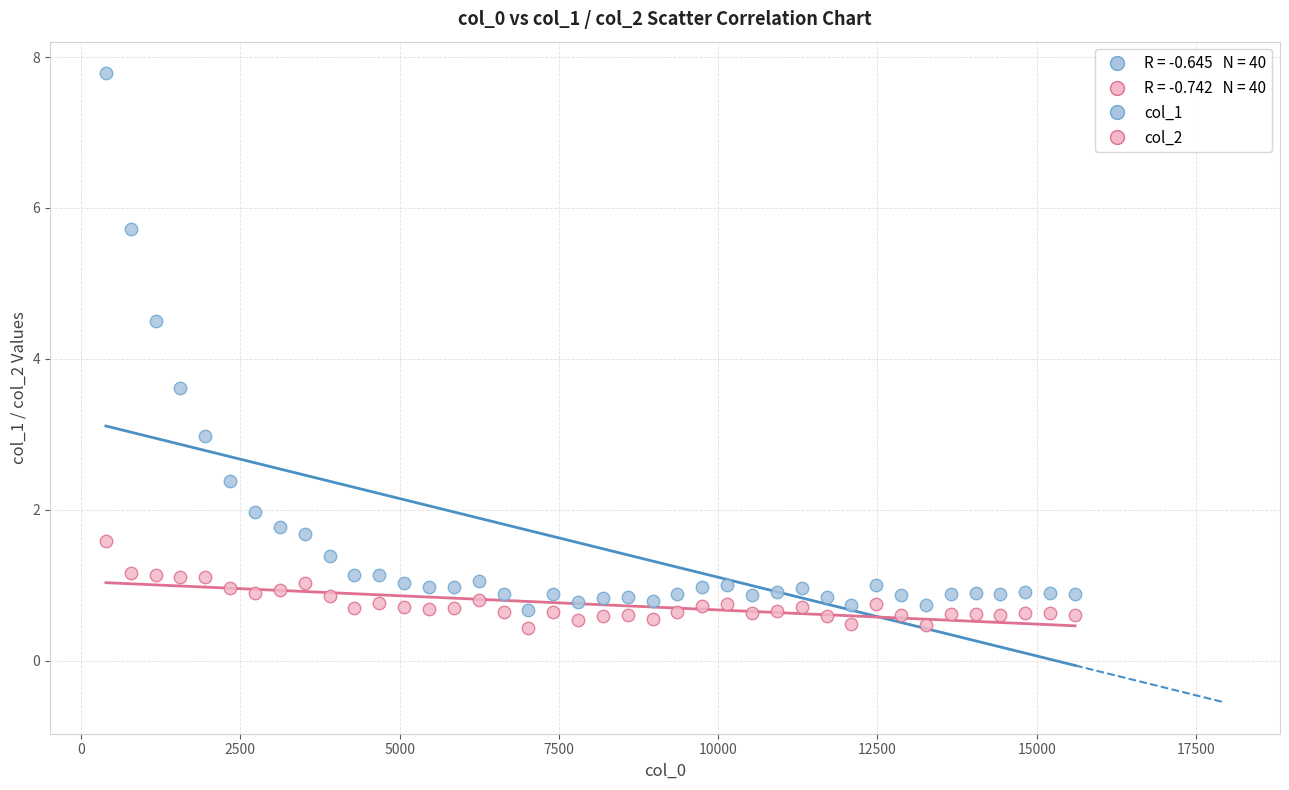

Across all data points, what is the range of Y values (max minus min)?

7.4